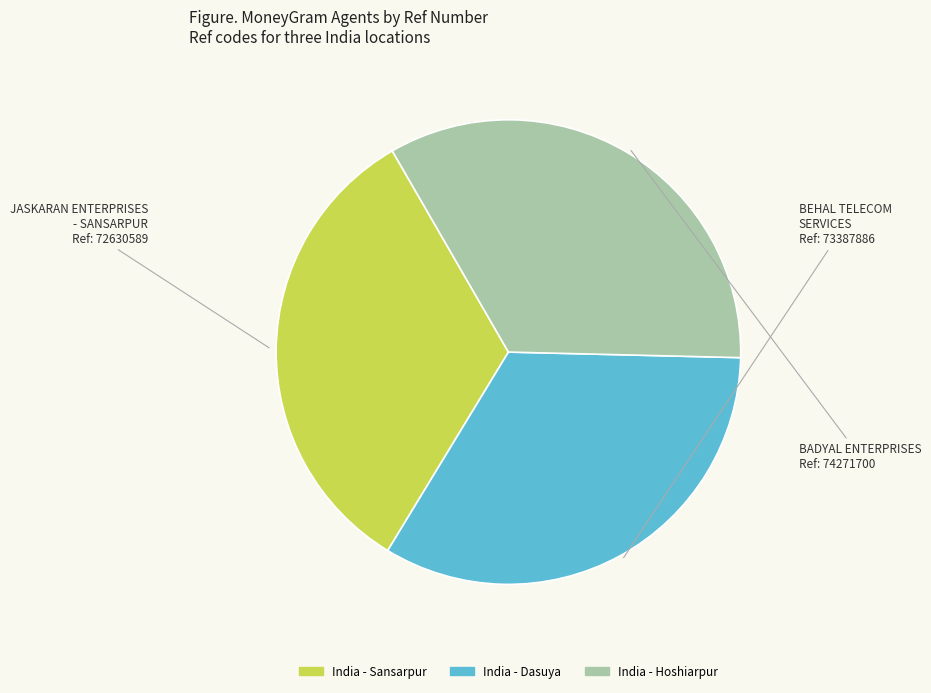

Is it true that BADYAL ENTERPRISES is 34% of the pie?

True